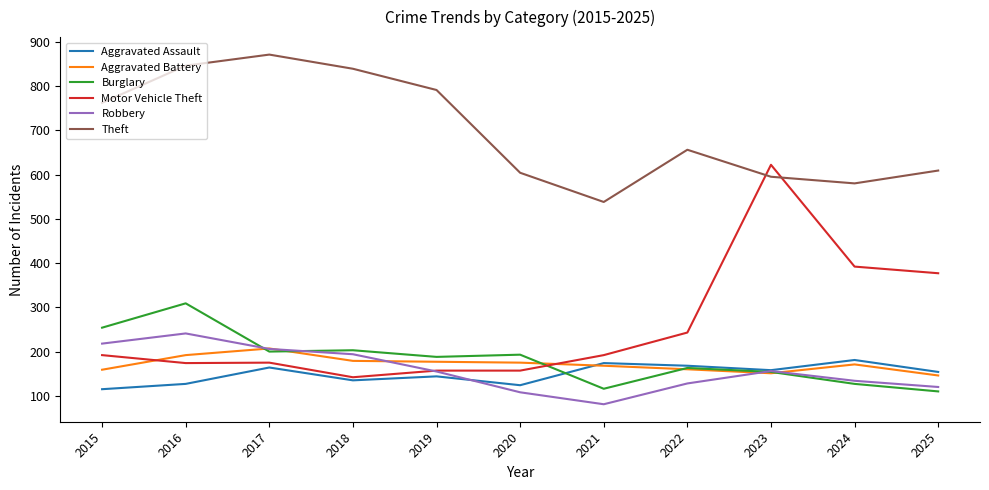

Between 2017 and 2023, which series saw the biggest shift?

Motor Vehicle Theft